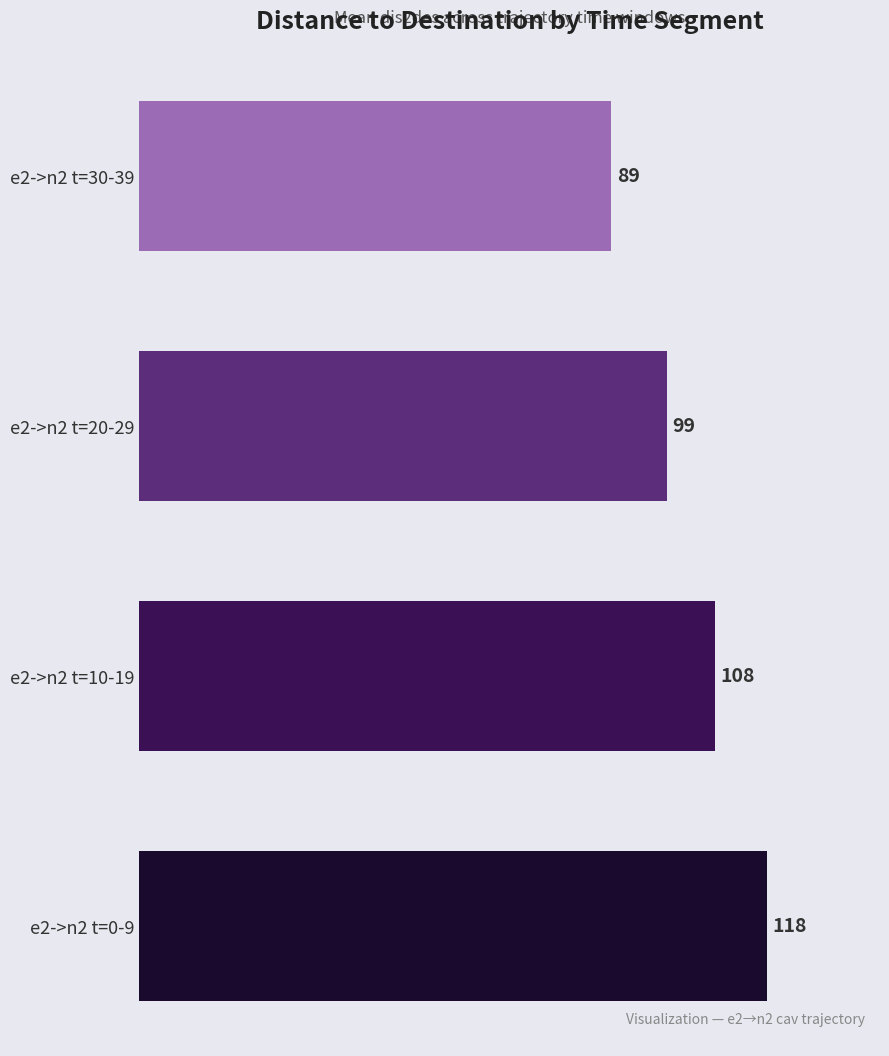

Count the number of data series in this chart.

1